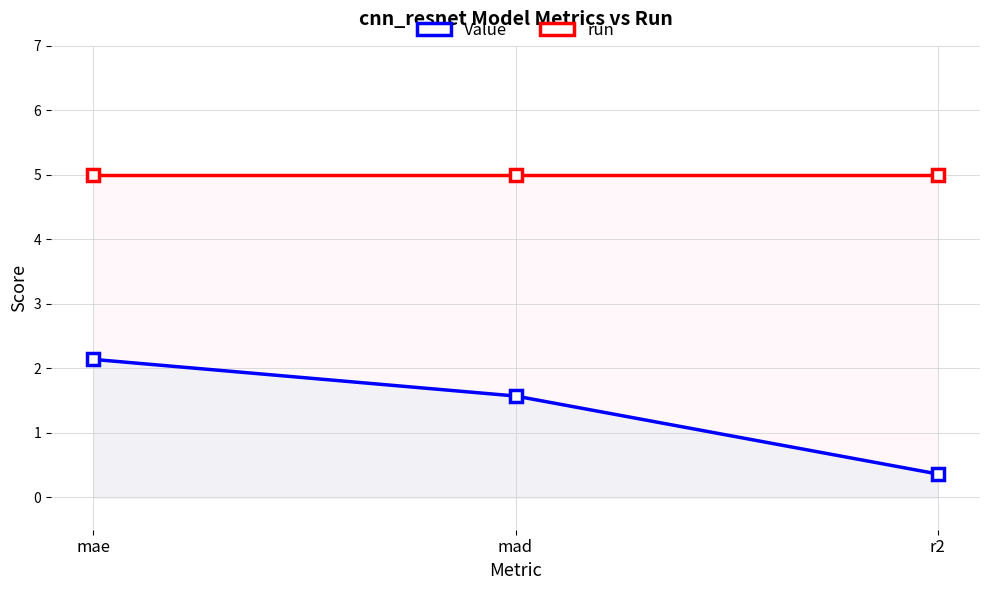

Reading left to right, extract all data points from this chart.

Value: mae=2.1	mad=1.6	r2=0.4
run: mae=5.0	mad=5.0	r2=5.0